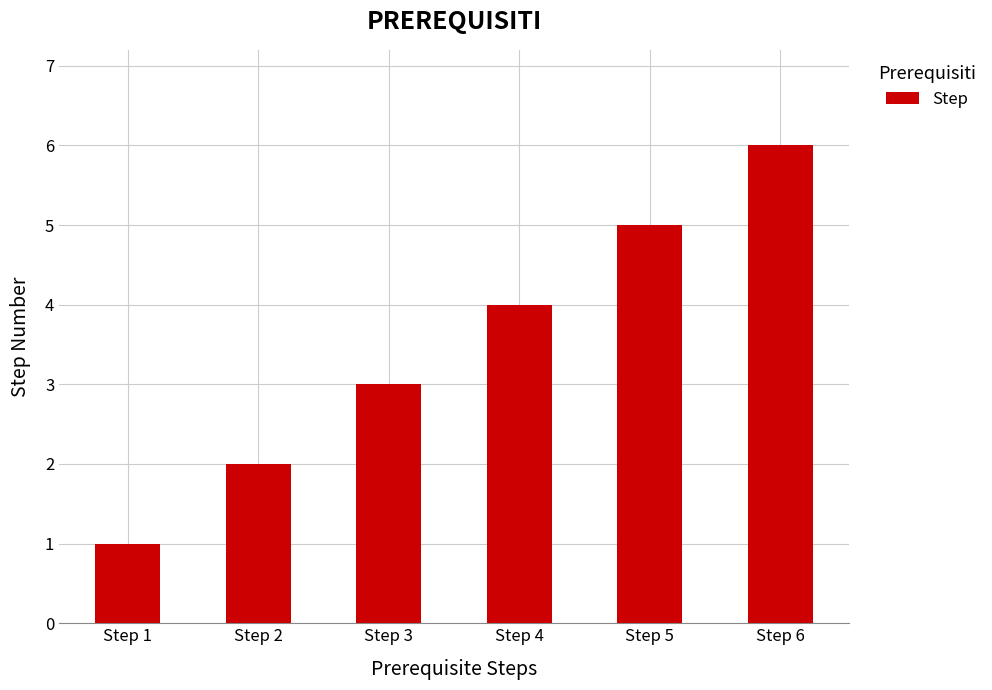

What is the smallest value displayed?

1